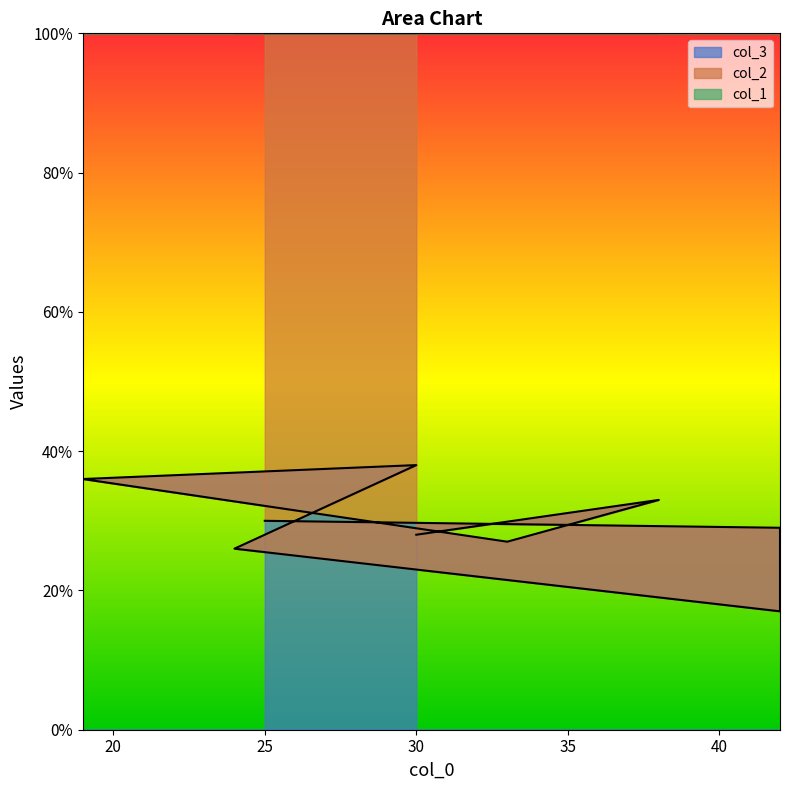

What is the average value of the col_2 series?

29